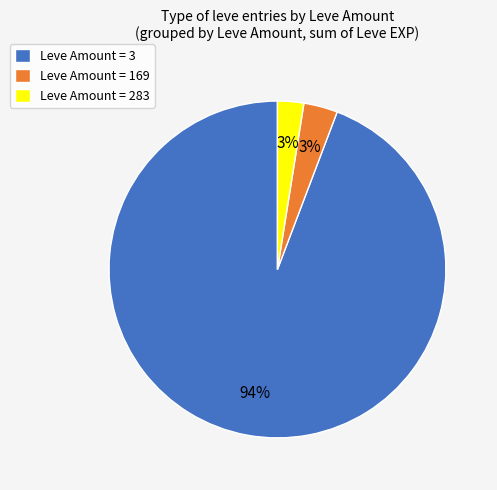

What is the largest slice in the pie chart?

Leve Amount = 3